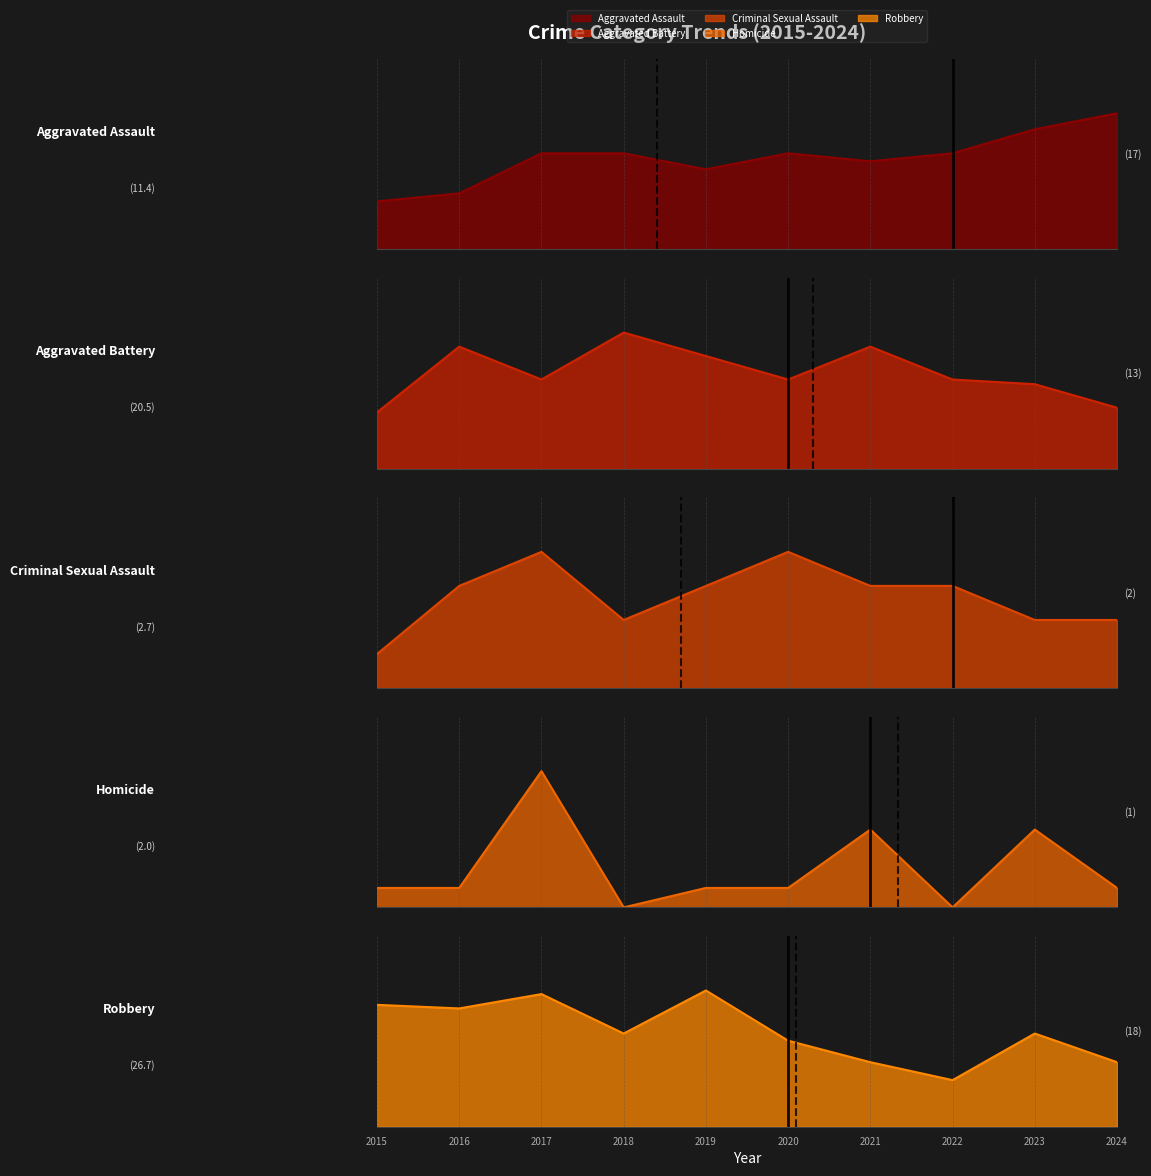

Where is the first local maximum for Aggravated Assault?

2020